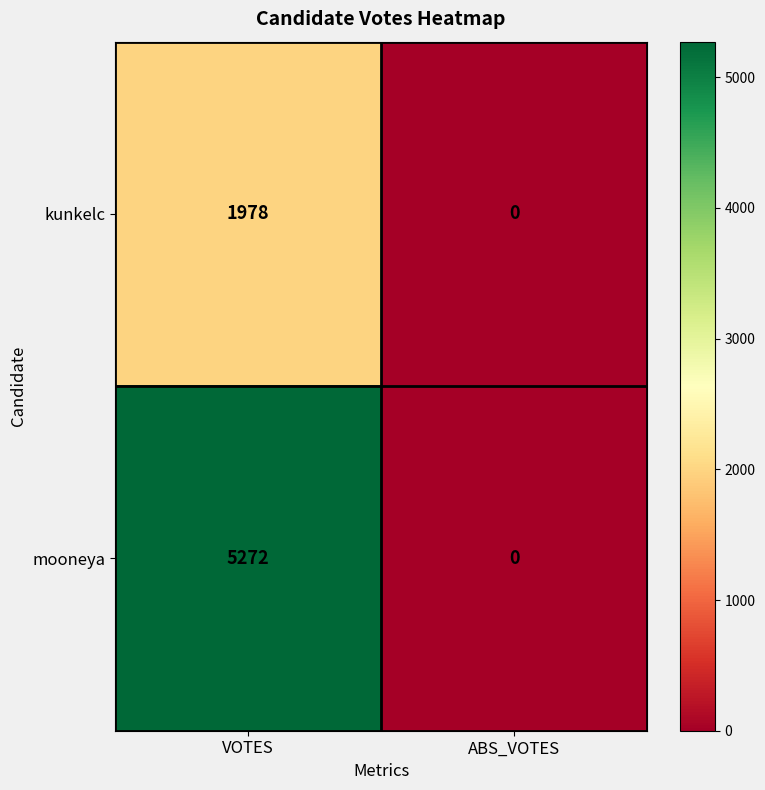

Reading left to right, transcribe all the data shown in this chart.

kunkelc: 1978	0
mooneya: 5272	0